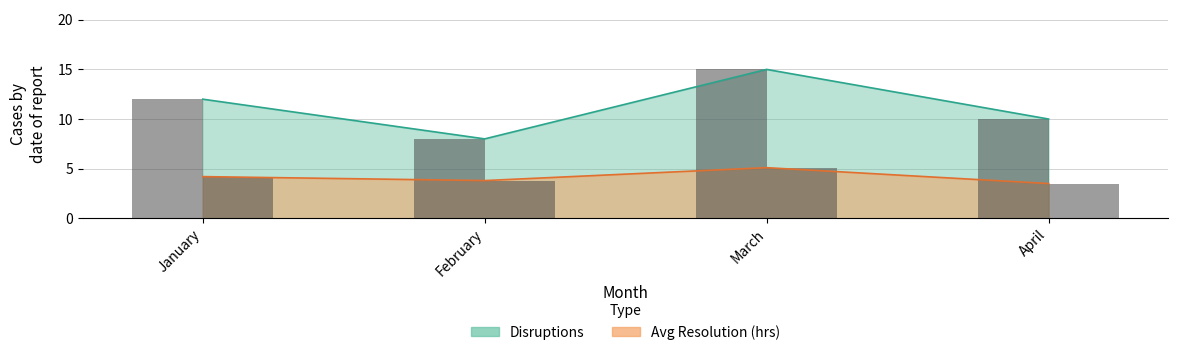

At how many categories does at least one series exceed 9?

3